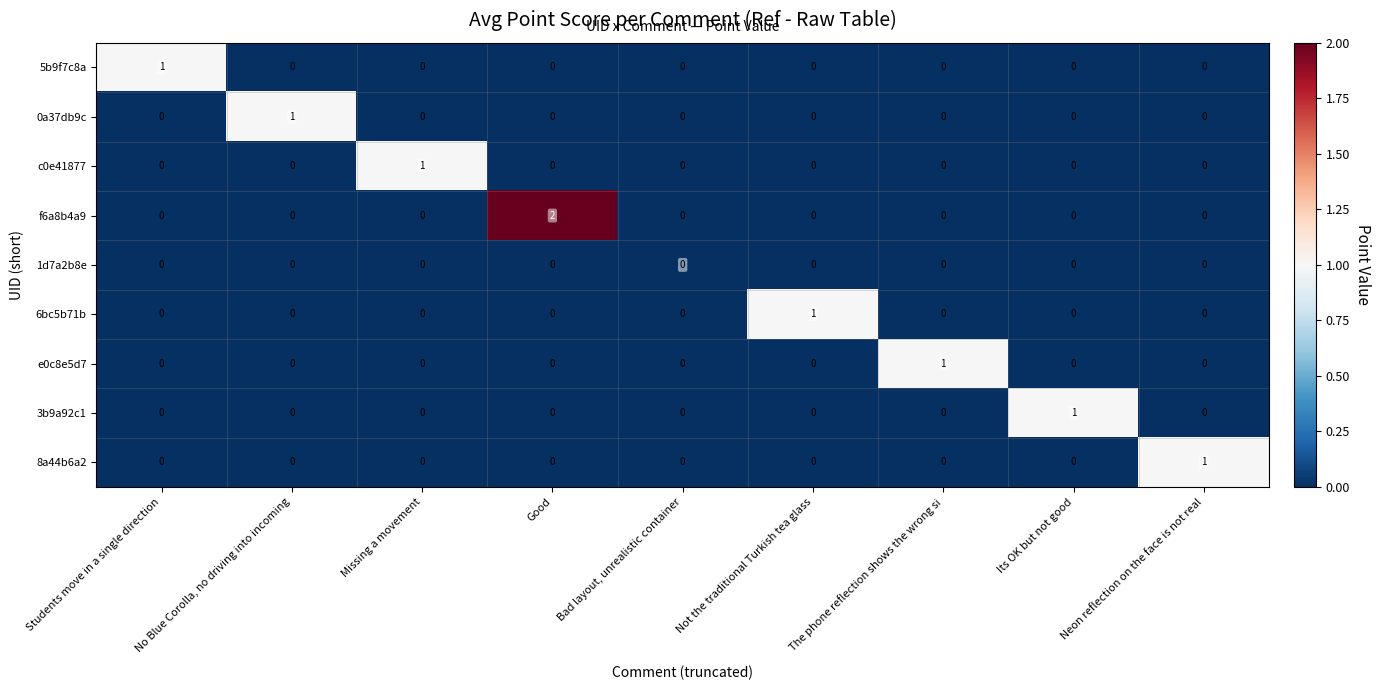

The 1d7a2b8e series shows 0 at No Blue Corolla, no driving into incoming. True or false?

True